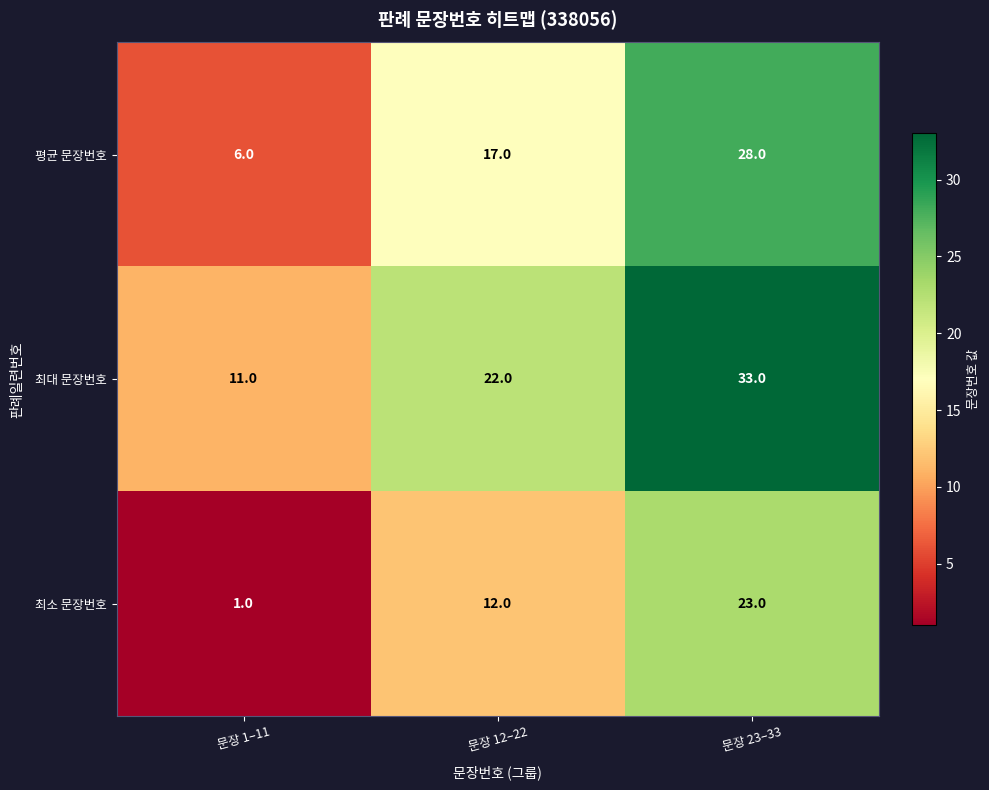

Which series has the largest total across all categories?

최대 문장번호